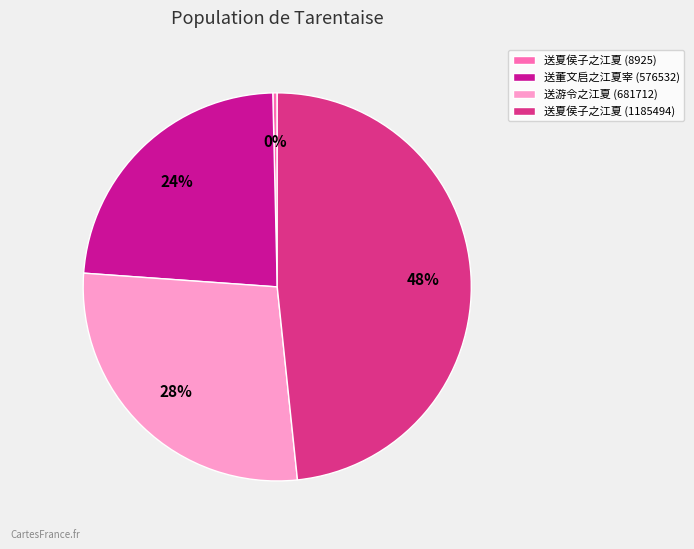

To the nearest percent, what is the average slice percentage?

25%